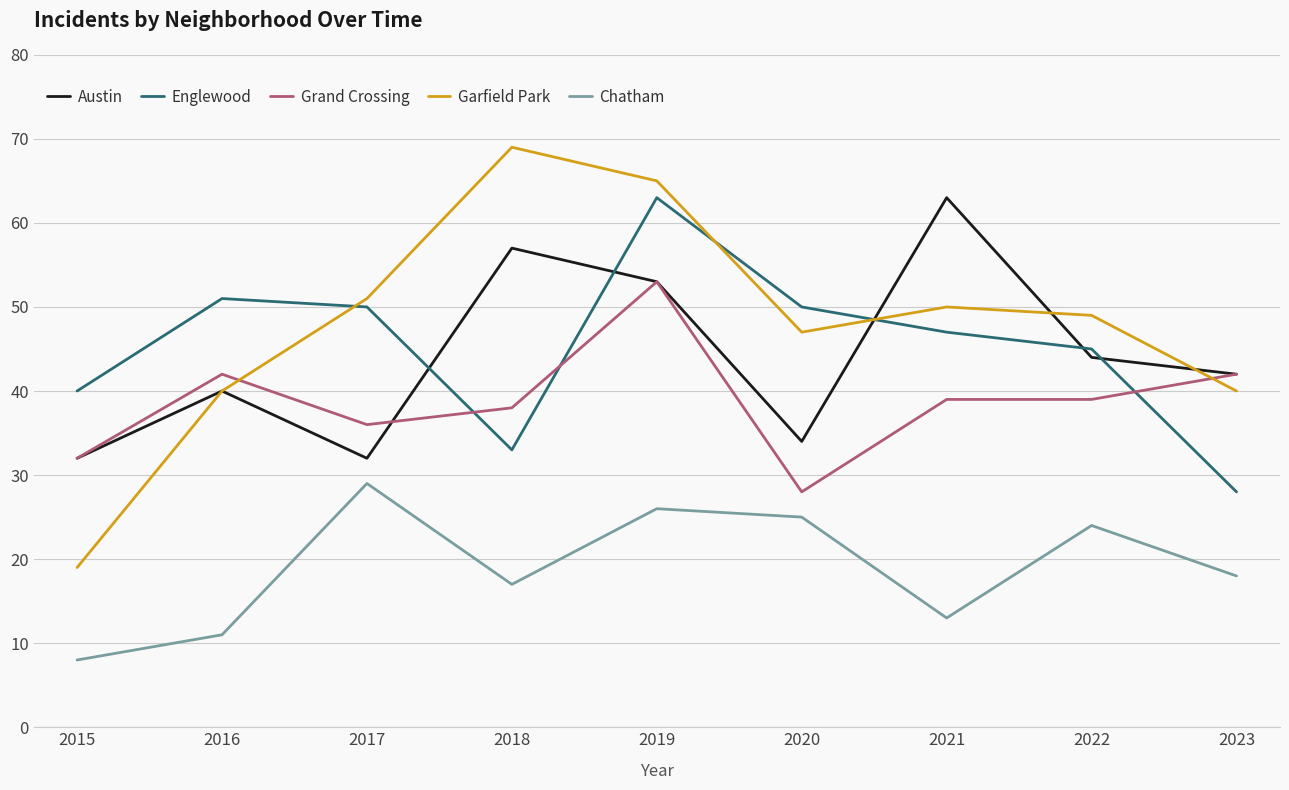

In Garfield Park, how many points are higher than both neighbors (excluding endpoints)?

2